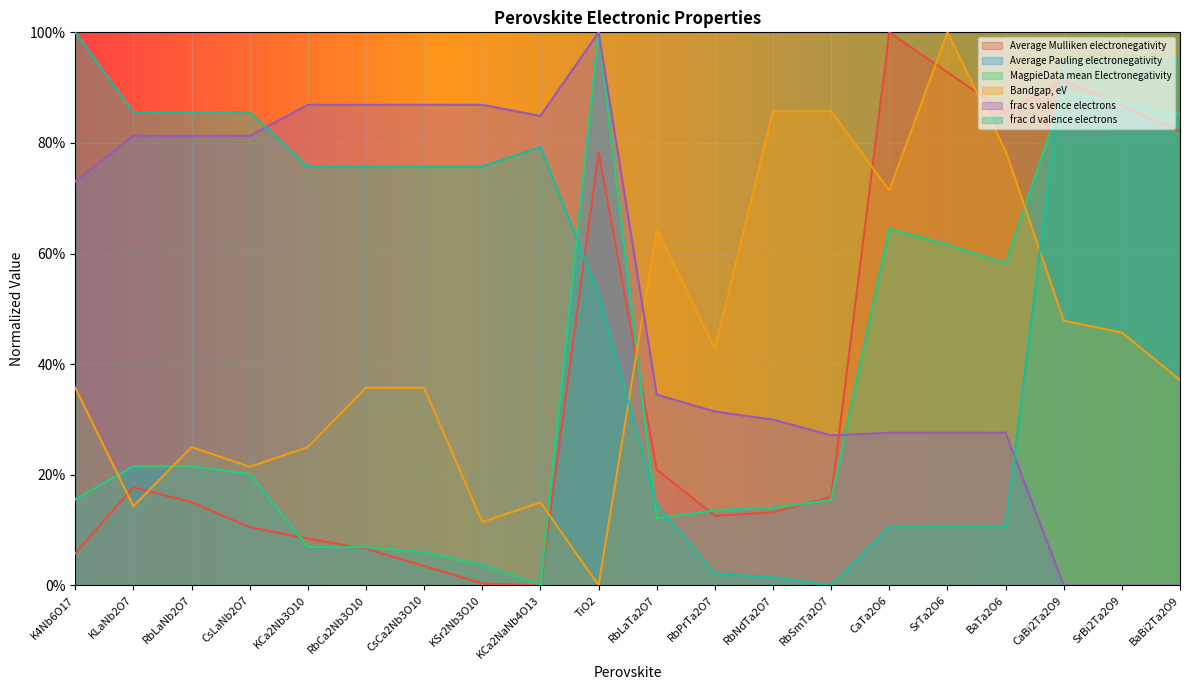

What is the difference between the second highest and minimum values in the frac d valence electrons series?

1.0